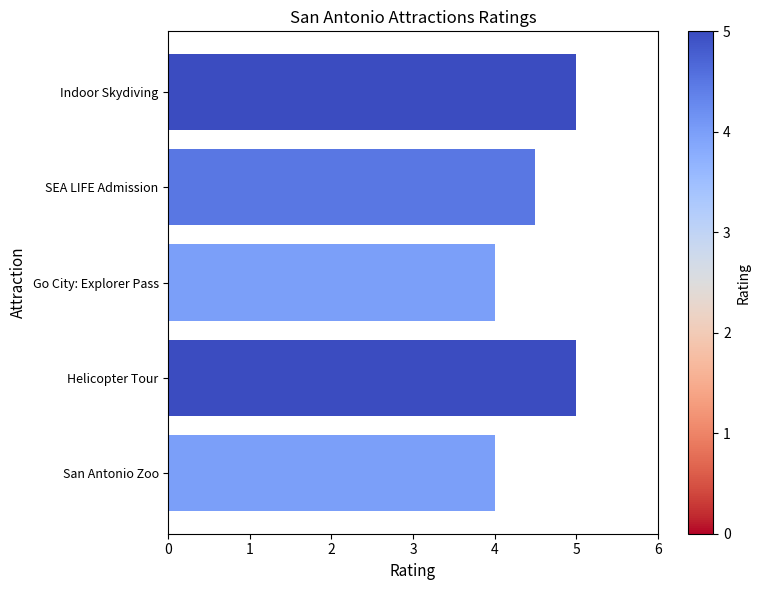

What is the greatest value displayed?

5.0